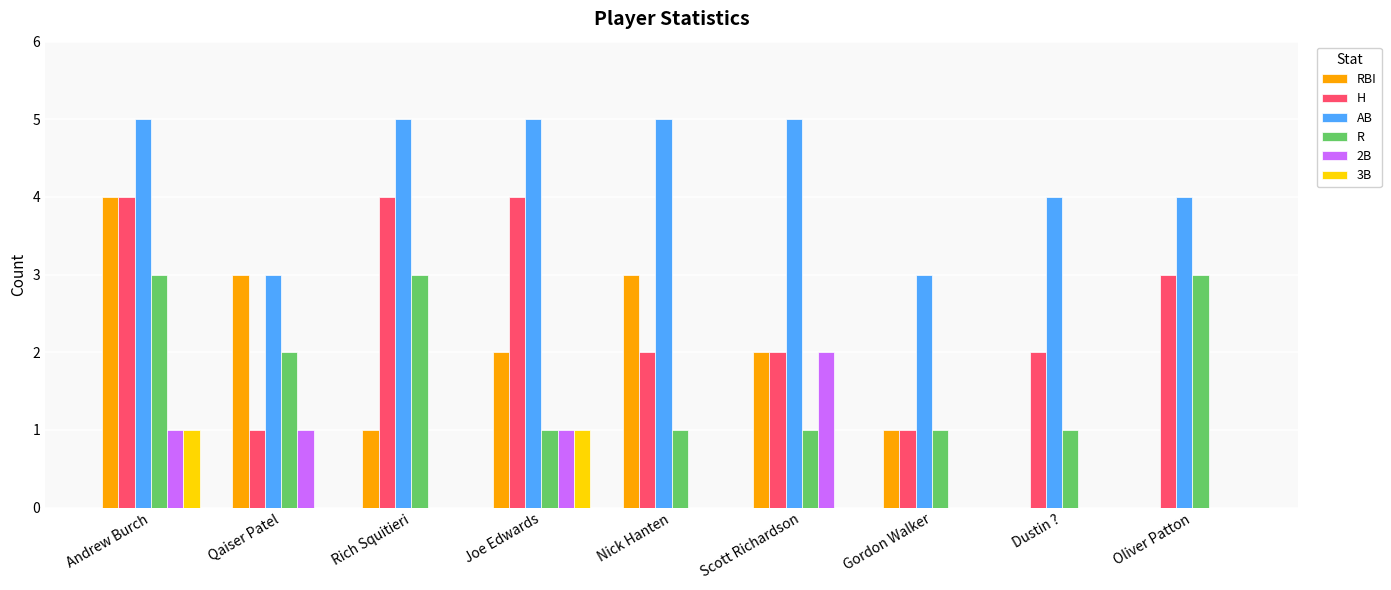

Is it true that H equals 1 at Scott Richardson?

False